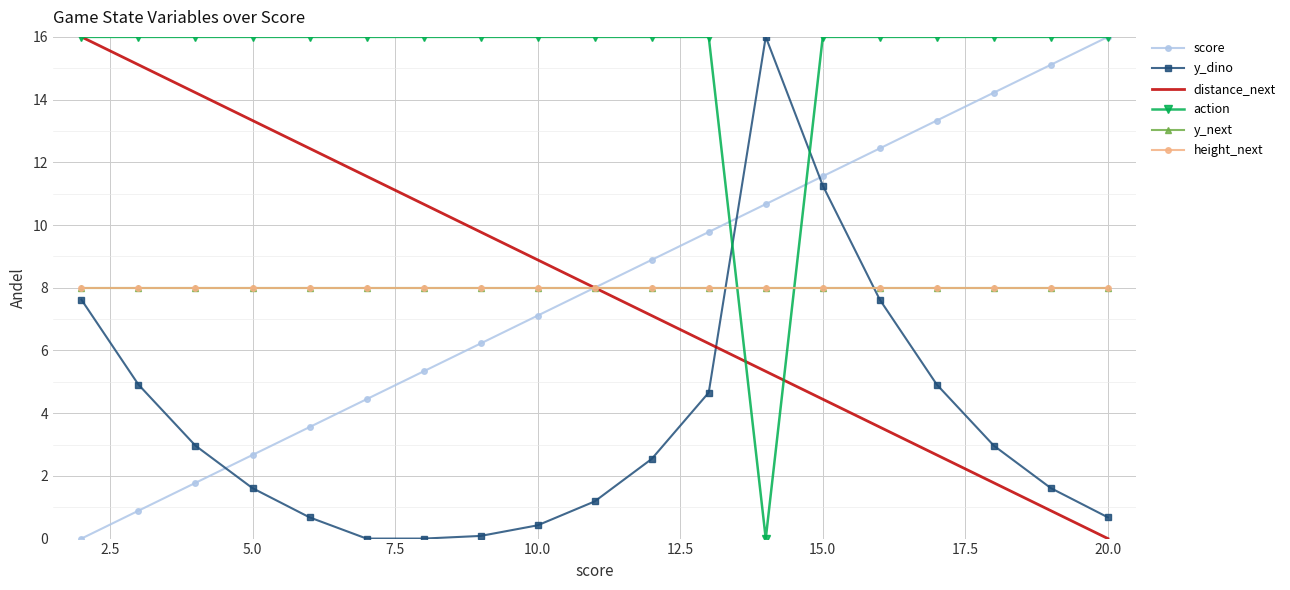

What are all the series names shown in the legend?

score, y_dino, distance_next, action, y_next, height_next